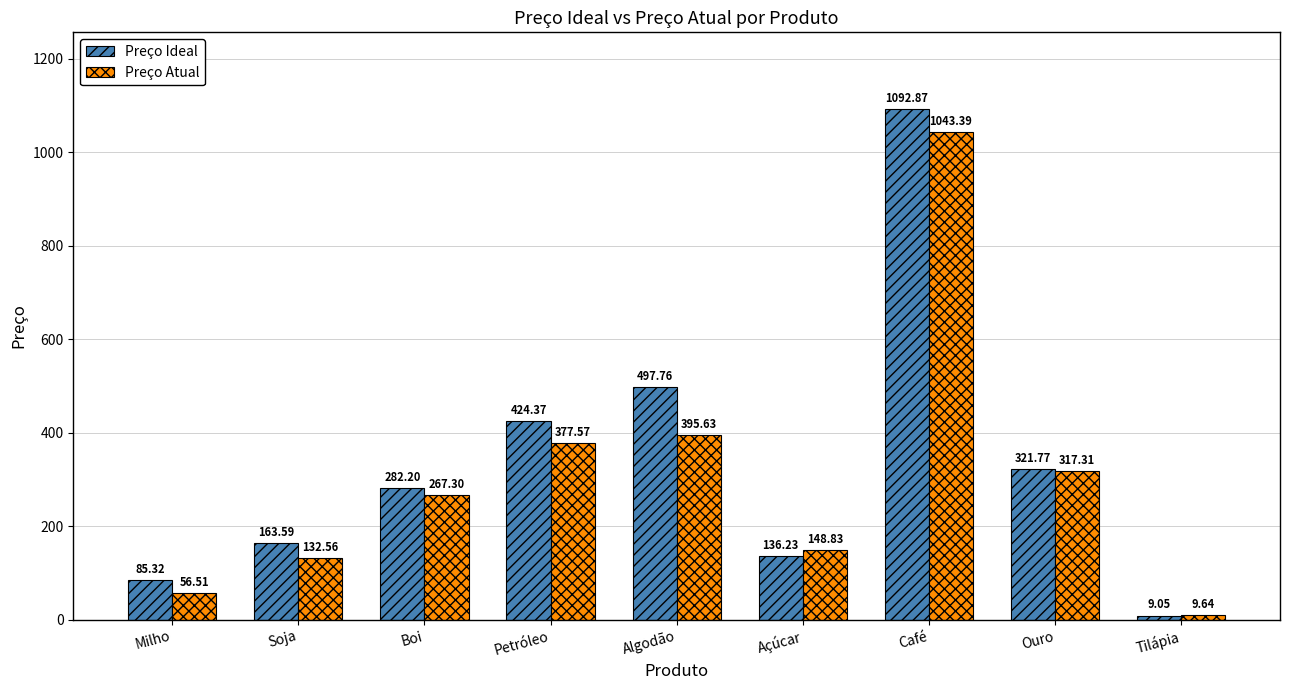

What is the spread (max minus min) of values at Boi?

14.9